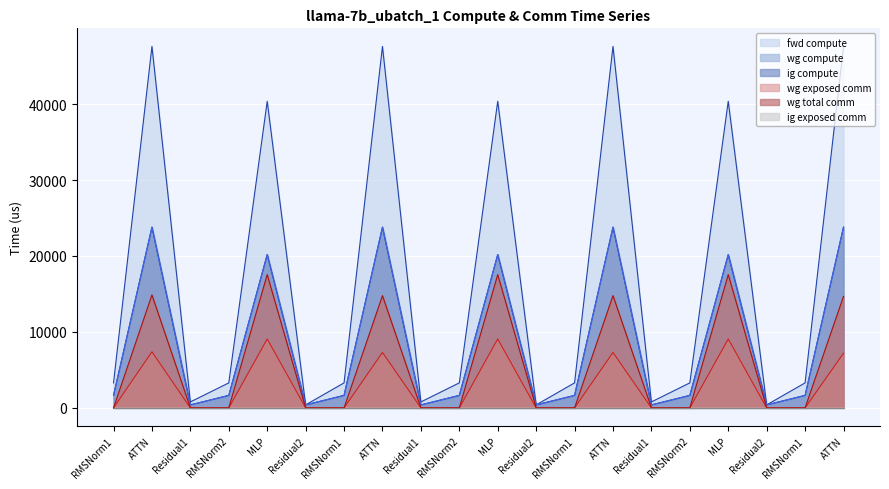

What is the average value of the ig compute series?

8481.6